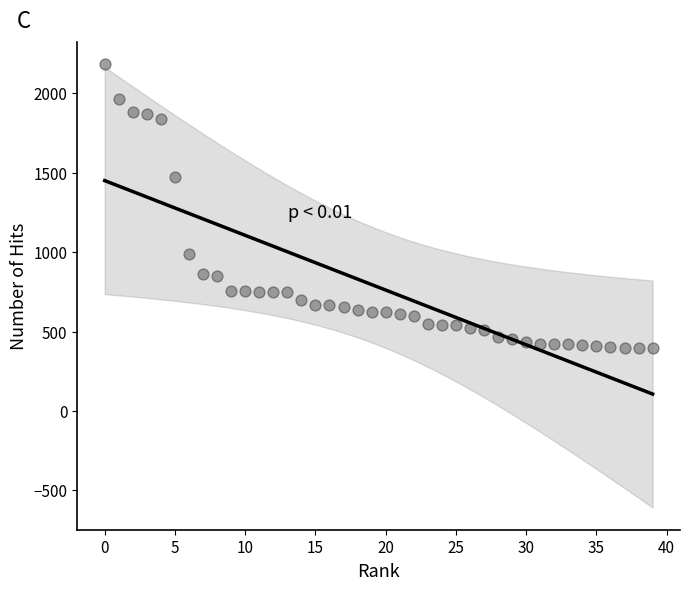

What Y value in the scatter plot is closest to 1287?

1474